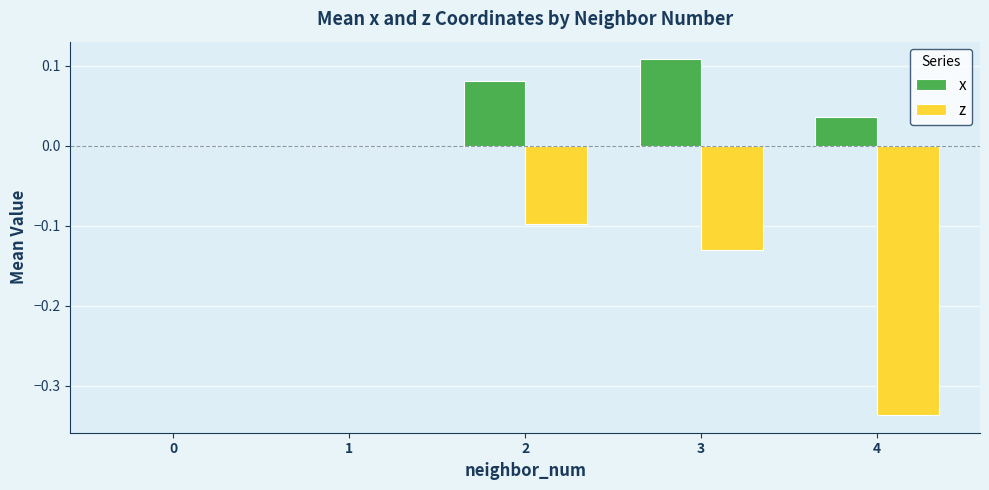

How many distinct data groups are displayed?

2